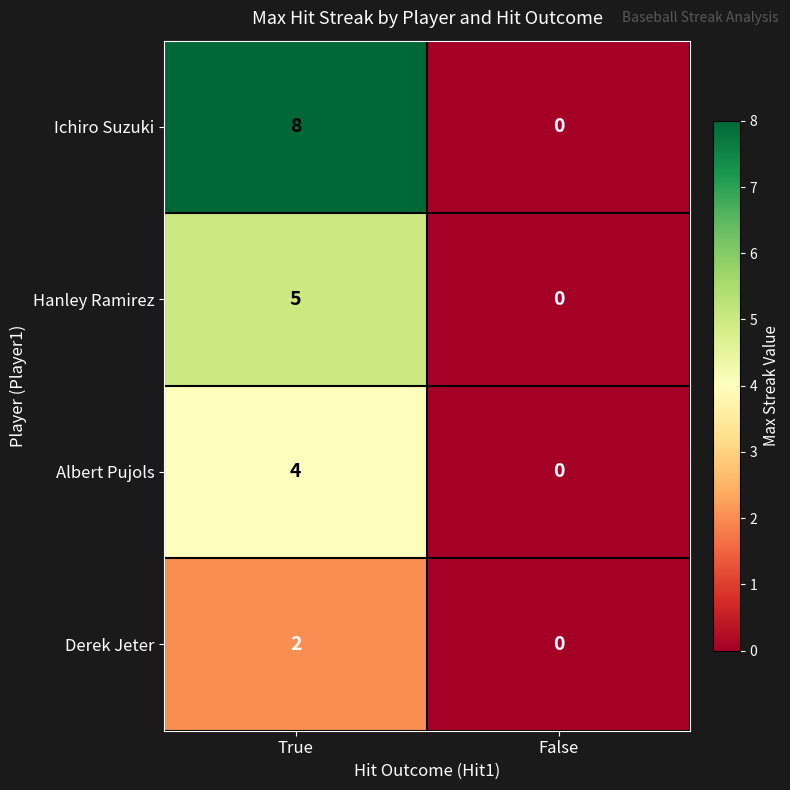

At which category is the sum across all series the highest?

True